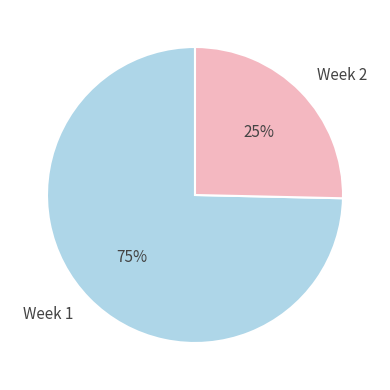

Is there a majority slice in this chart?

Yes